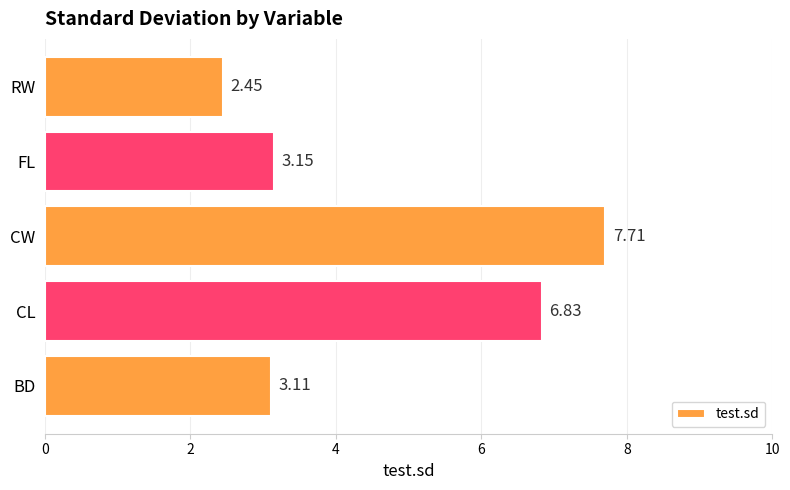

Which has a higher value, CW or FL?

CW